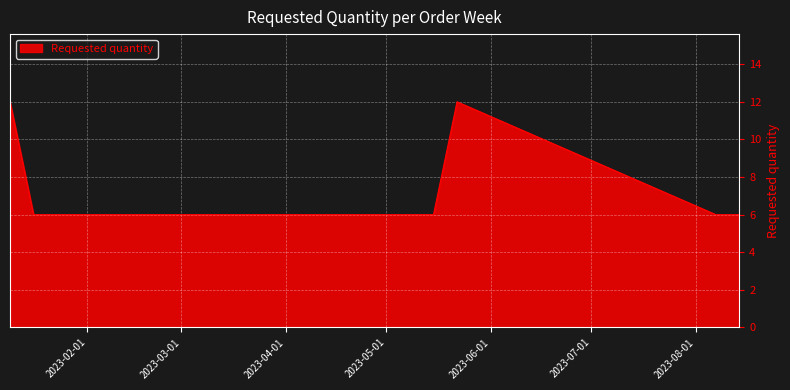

What is the difference between the maximum and second lowest values?

6